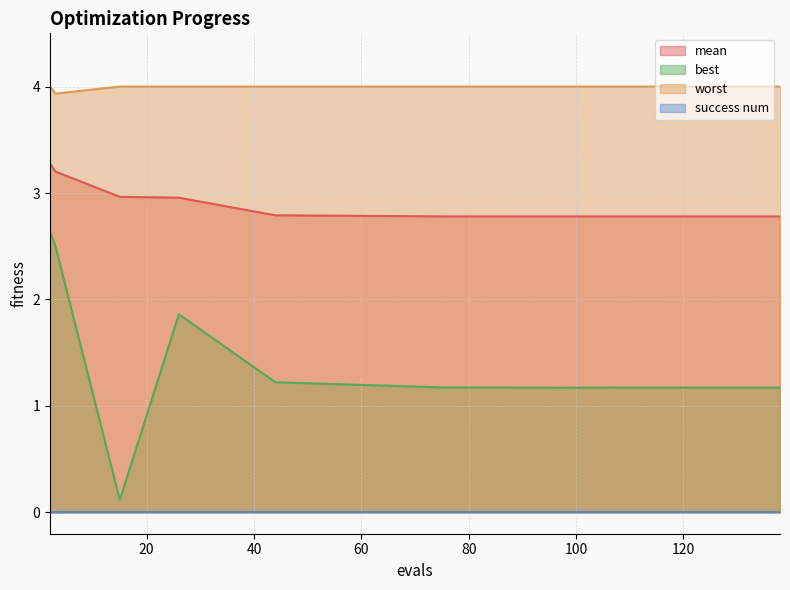

At how many categories does at least one series exceed 0?

11